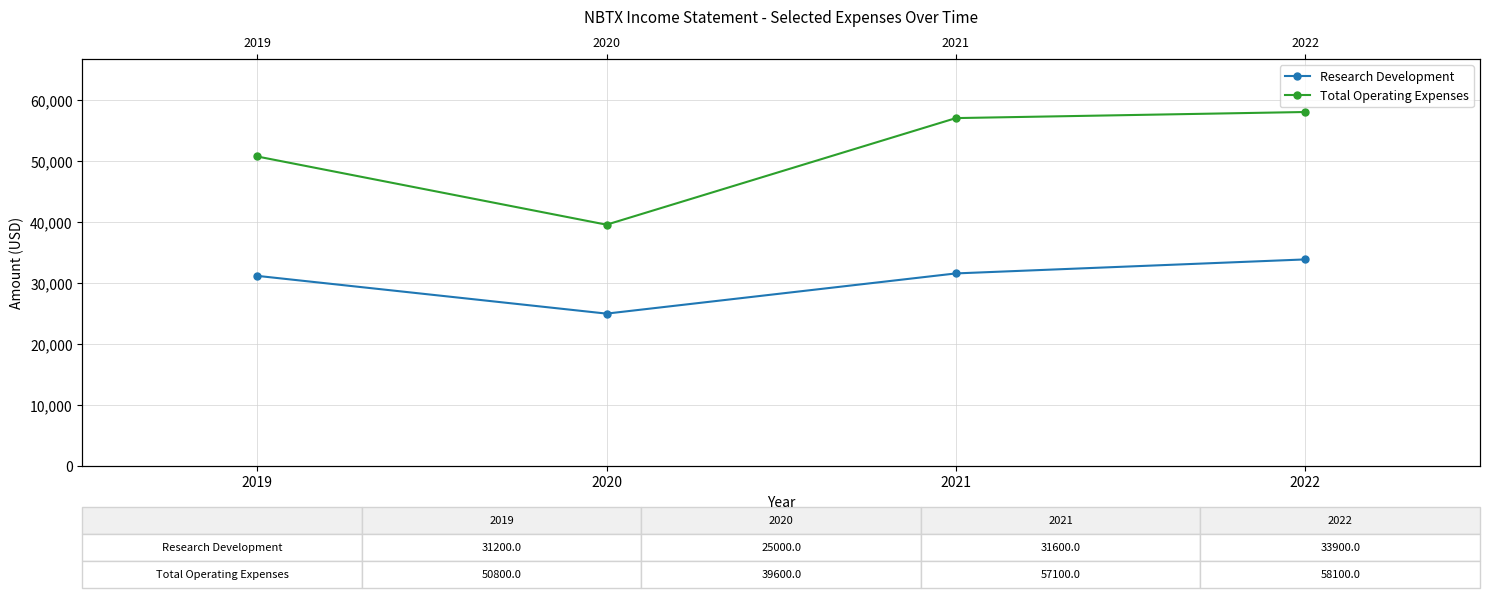

True or false: Research Development and Total Operating Expenses cross at least once.

False